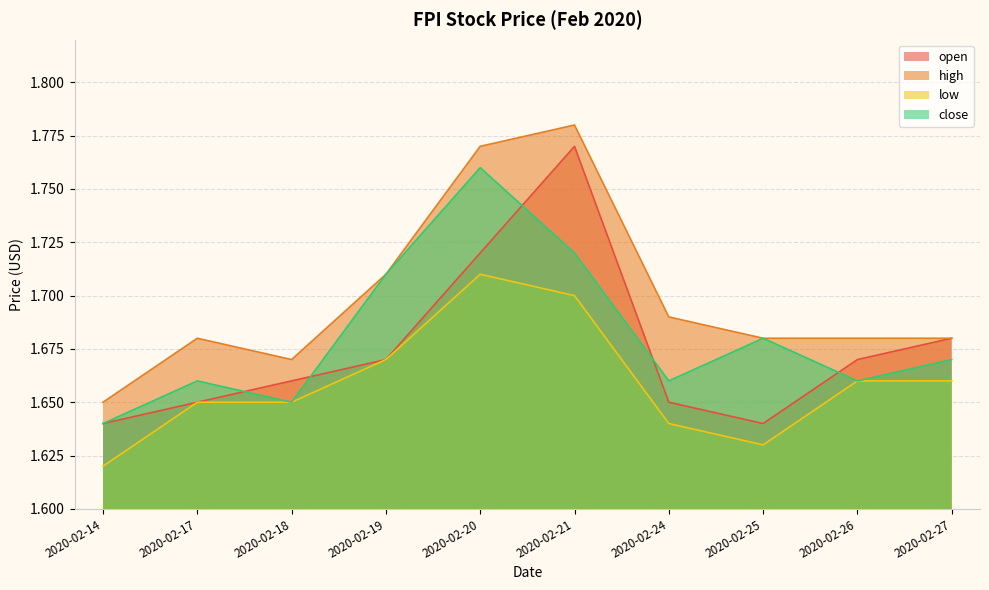

What is the maximum value shown in the chart?

1.8